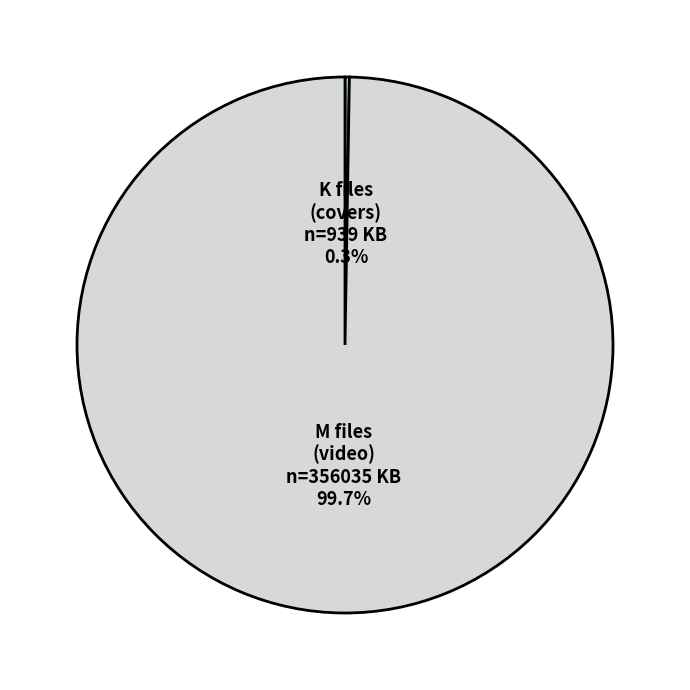

What percentage is NOT represented by M files (video)?

0.3%